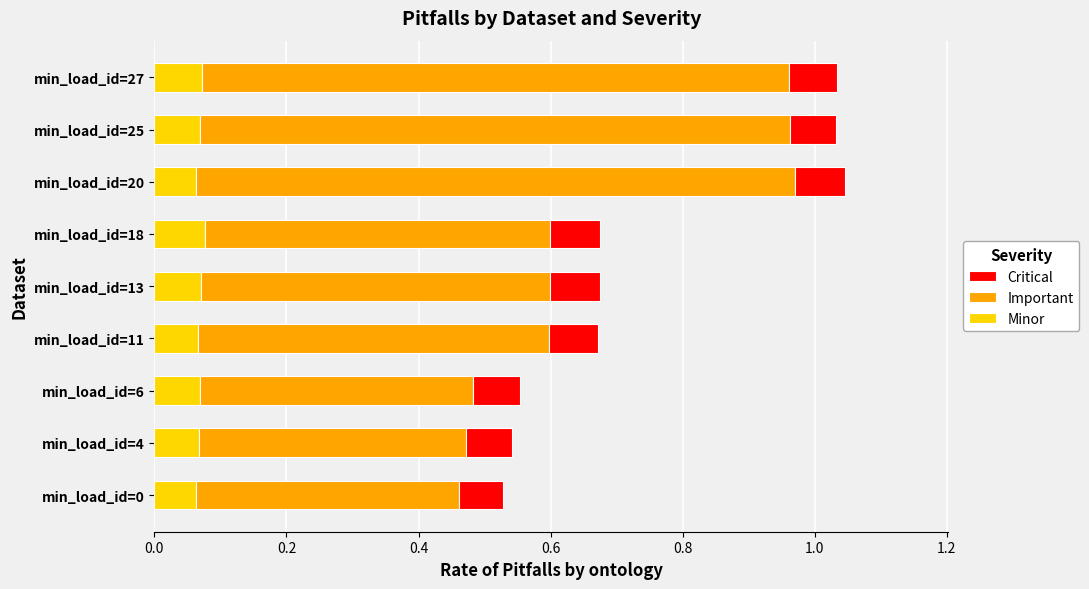

How many Minor values are between 0 and 1?

9